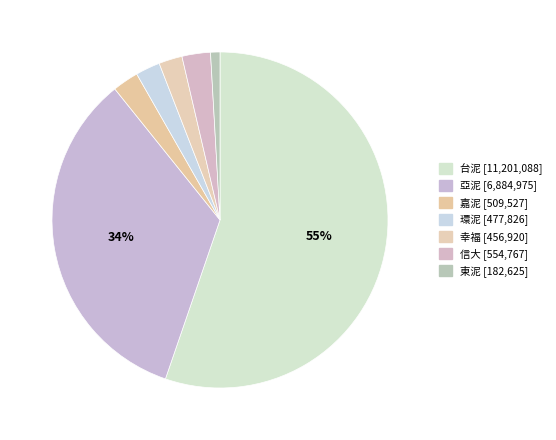

To the nearest percent, what percentage of the pie is 幸福?

2%